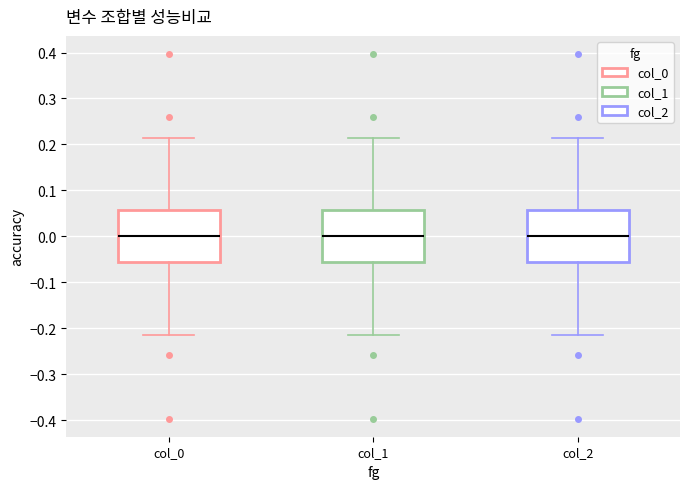

Reading left to right, transcribe this box plot: for each box, give where its median line is, the range the box spans, and where its two whiskers end, as read against the y-axis. The values are not printed on the chart, so give them approximately, as read against the axis.

col_0: median 0.00, box -0.06 to 0.06, whiskers -0.22 to 0.22
col_1: median 0.00, box -0.06 to 0.06, whiskers -0.22 to 0.22
col_2: median 0.00, box -0.06 to 0.06, whiskers -0.22 to 0.22